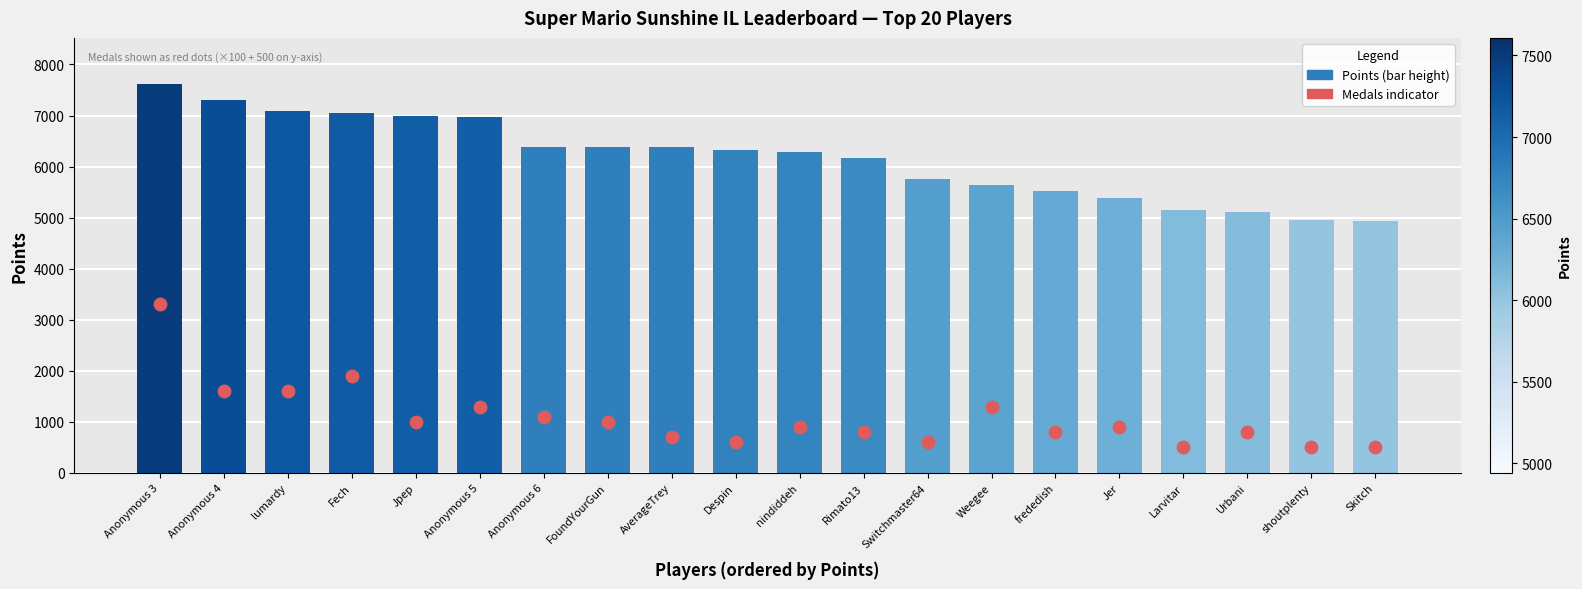

Is the value of Medals (×100 + 500) at shoutplenty greater than the value of Points at Despin?

No